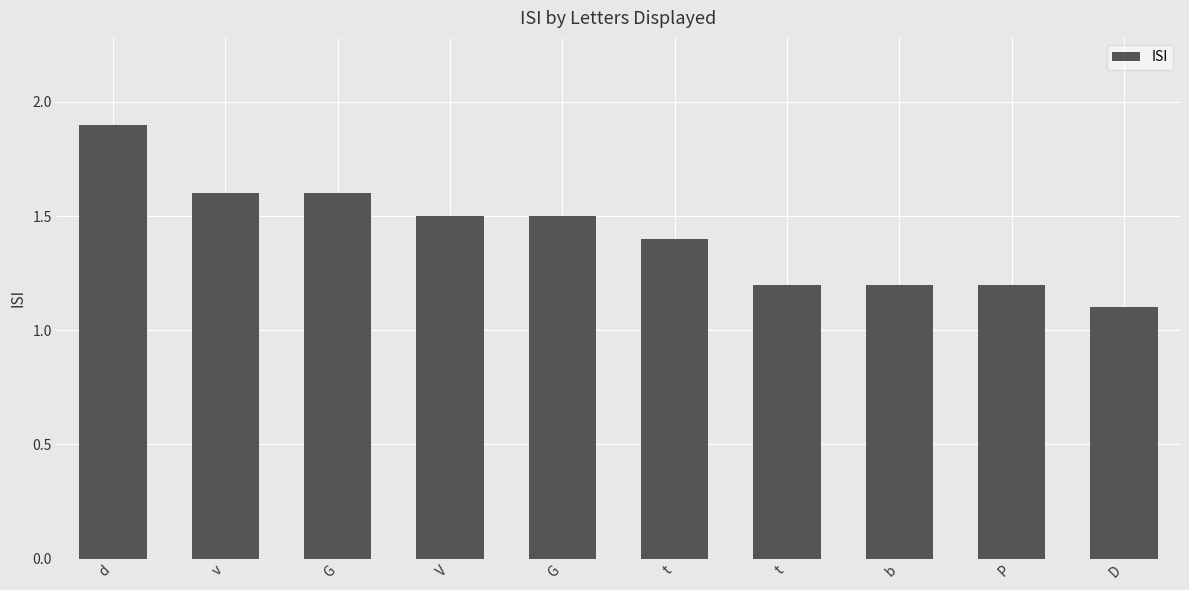

What is the difference between the values at V and v?

0.1